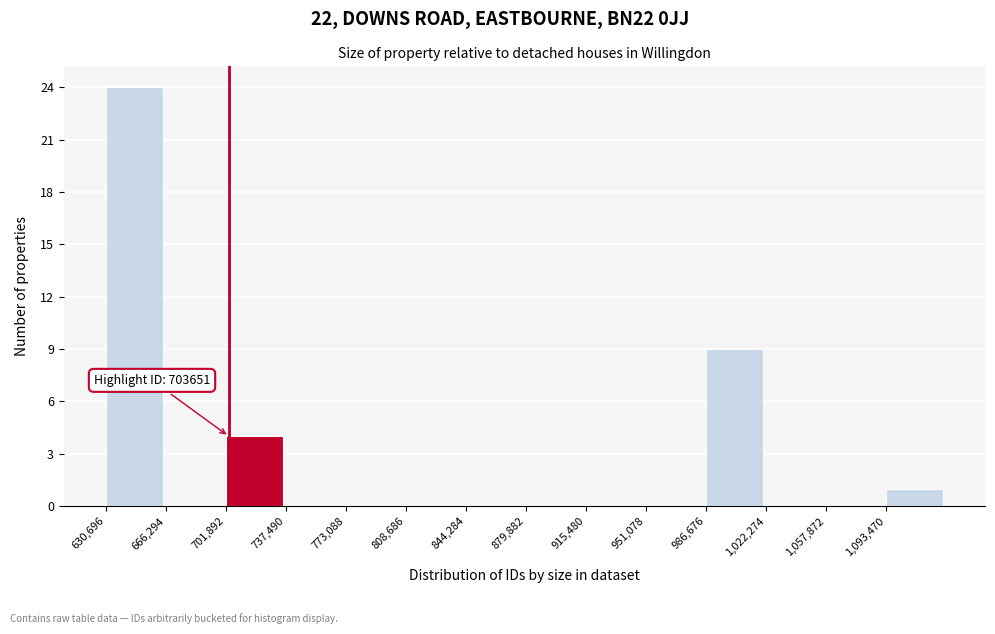

Which range on the x-axis has the tallest bar?

630000 to 665000